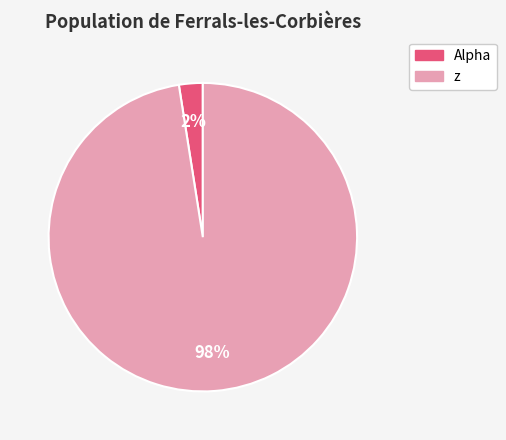

Is the sum of Alpha and z greater than half?

Yes